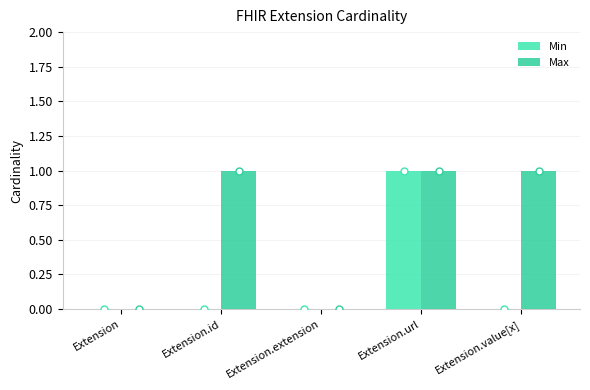

What is the label of the 3rd bar from the right?

Extension.extension